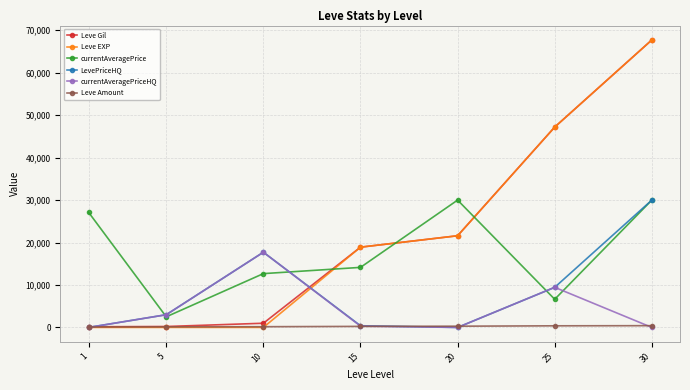

Where do currentAveragePrice and Leve Gil first cross each other?

10 and 15